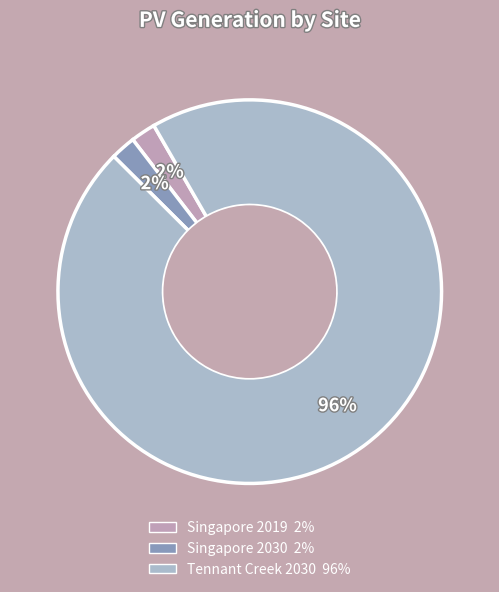

Is it true that Tennant Creek 2030 is 96% of the pie?

True